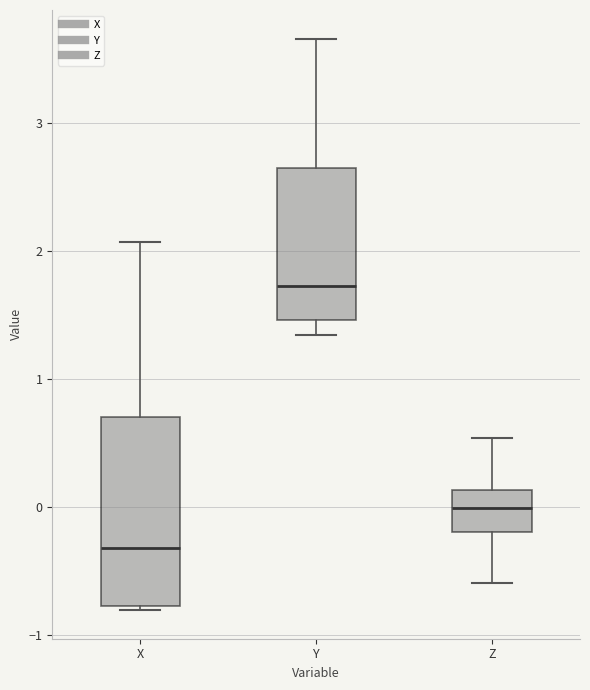

Which box has the highest median line?

Y